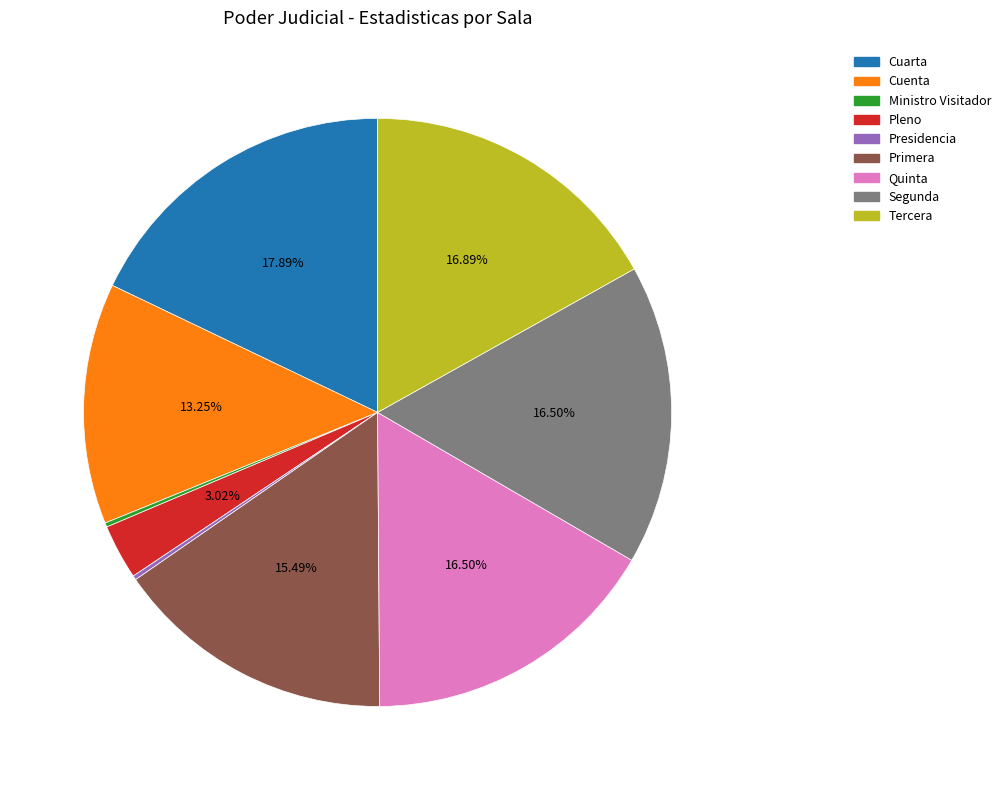

Is there a majority slice in this chart?

No